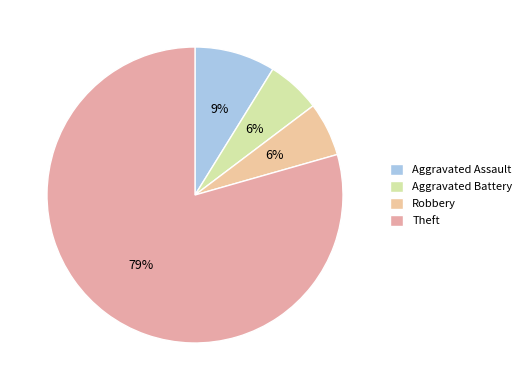

Which has a higher value, Robbery or Aggravated Assault?

Aggravated Assault